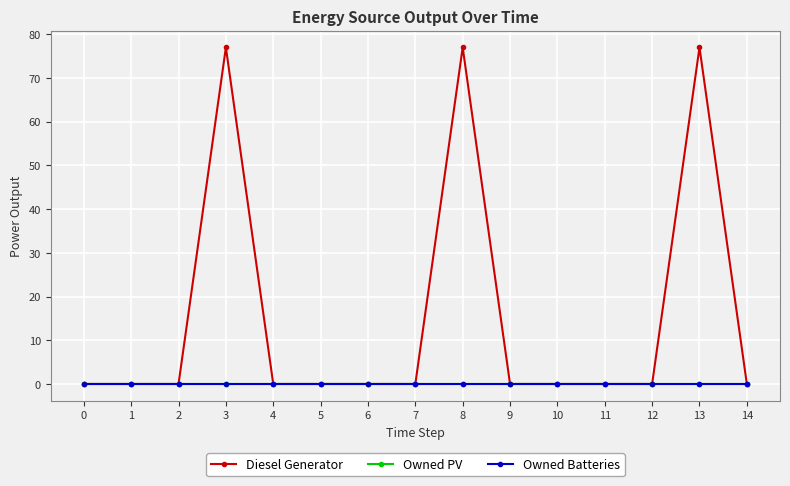

At which label is Diesel Generator closest to 38?

11